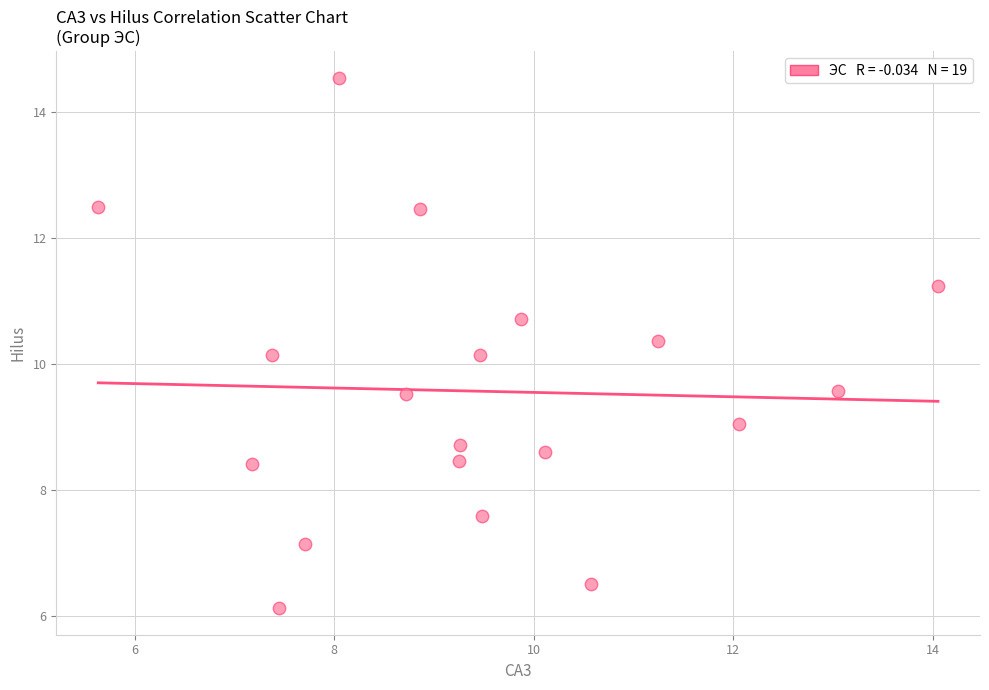

What is the range of X values (max minus min)?

8.4